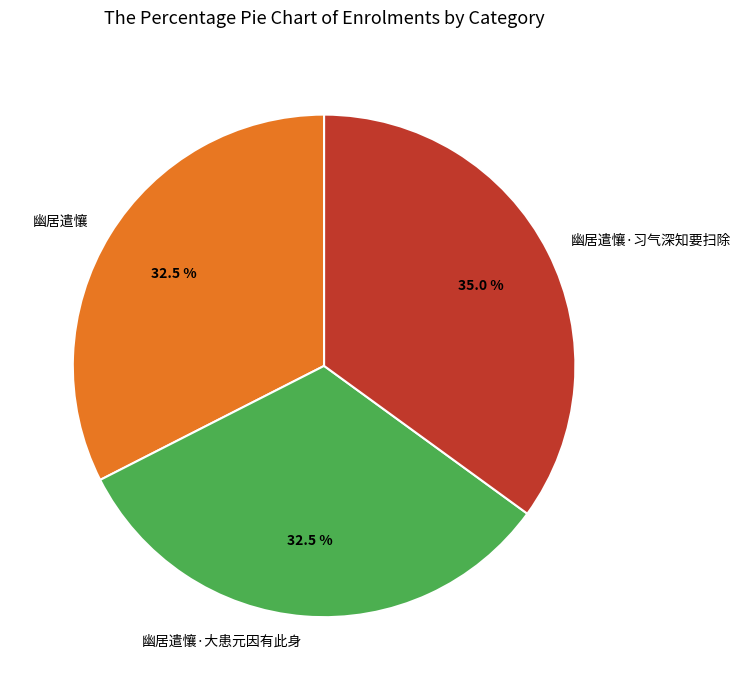

Between 幽居遣懹·大患元因有此身 and 幽居遣懹·习气深知要扫除, which is larger?

幽居遣懹·习气深知要扫除